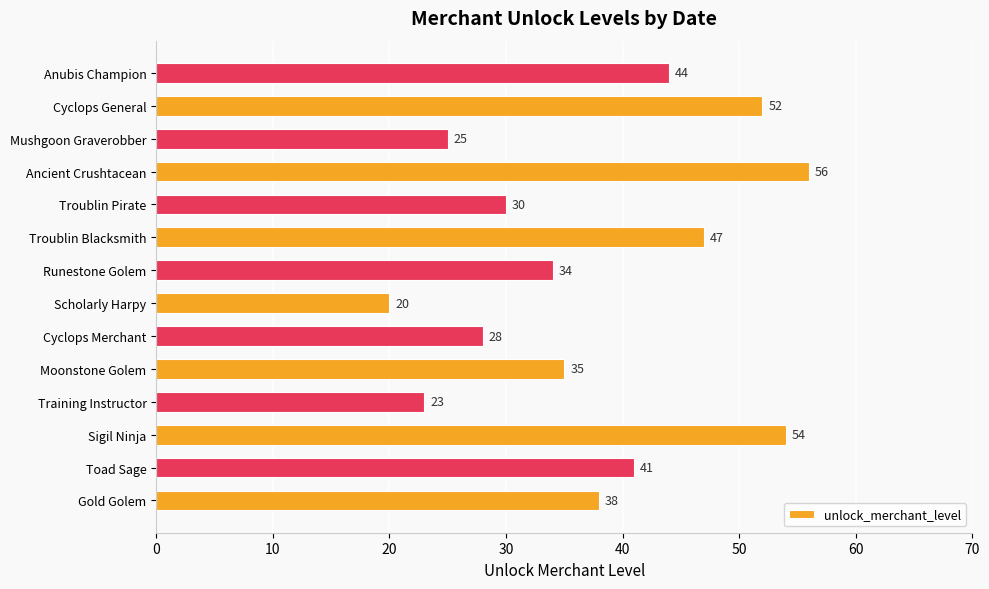

How many categories are shown in the chart?

14